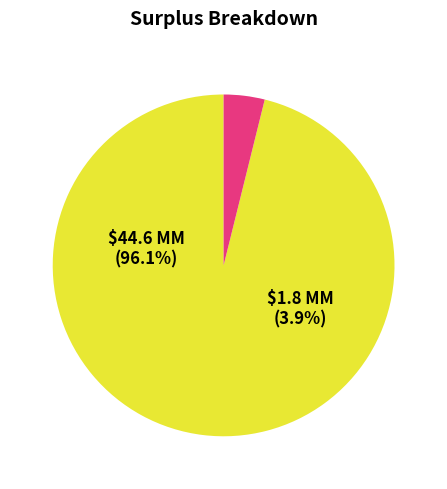

To the nearest percent, what is the difference between the largest and smallest slice percentages?

92%